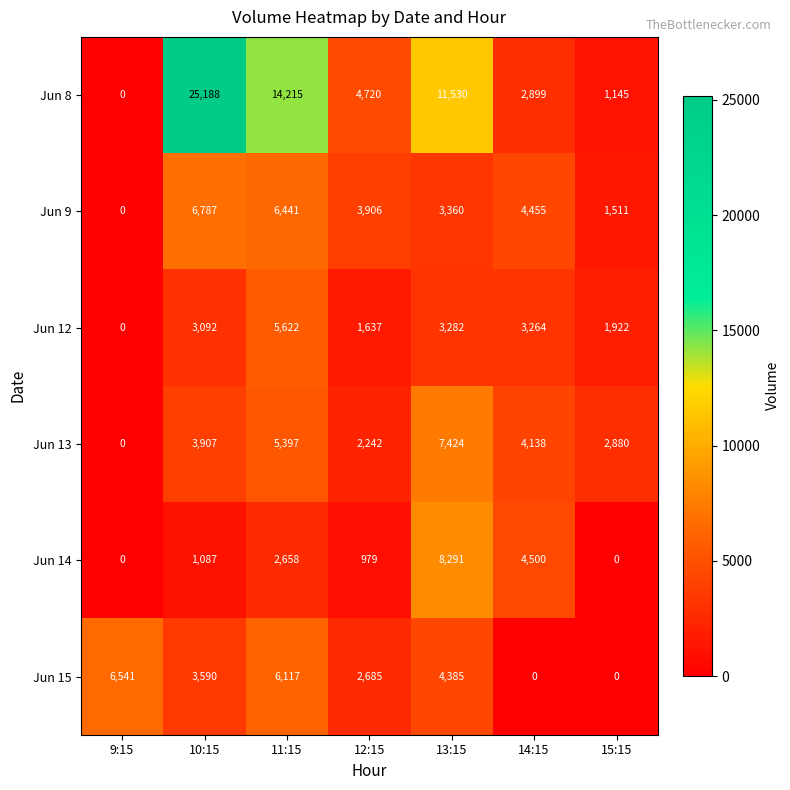

What is the difference between the second highest and second lowest values in the Jun 9 series?

4930